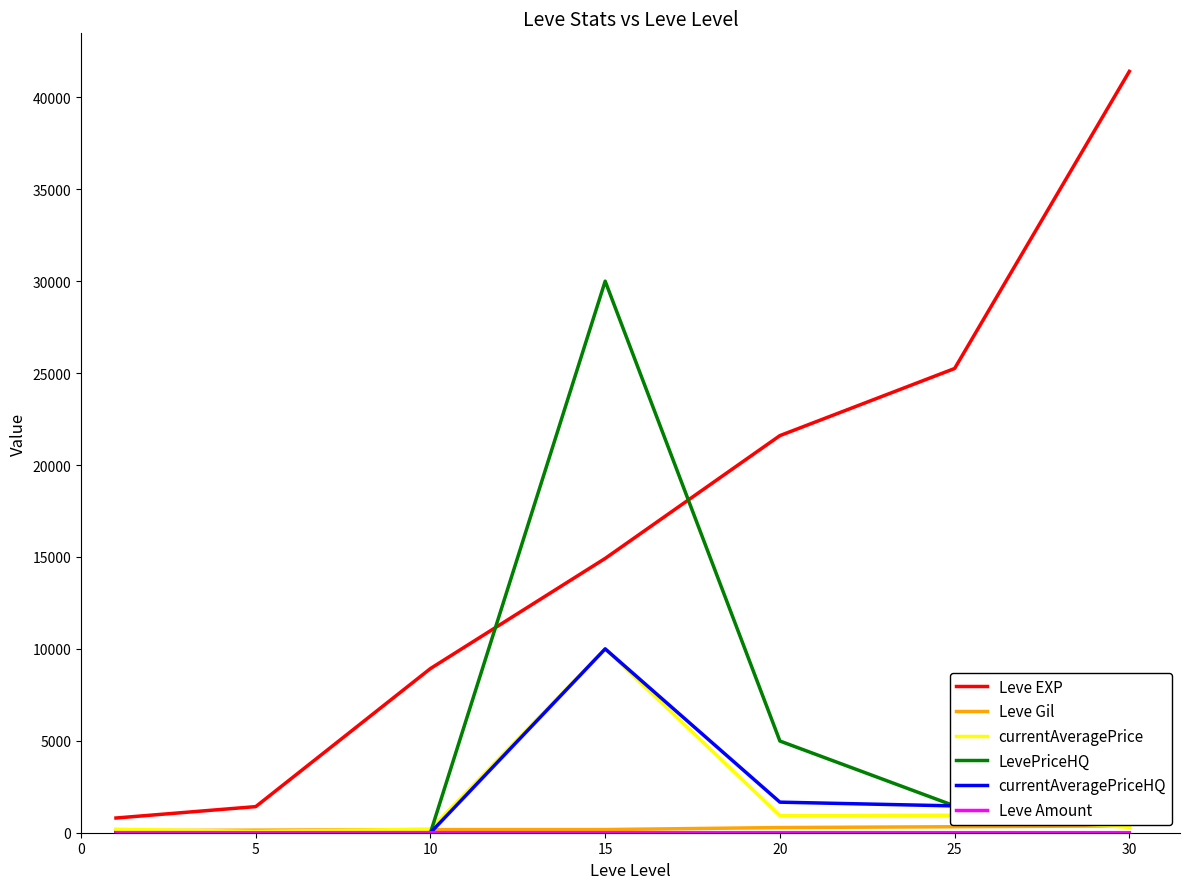

What is the maximum value shown in the chart?

41410.0